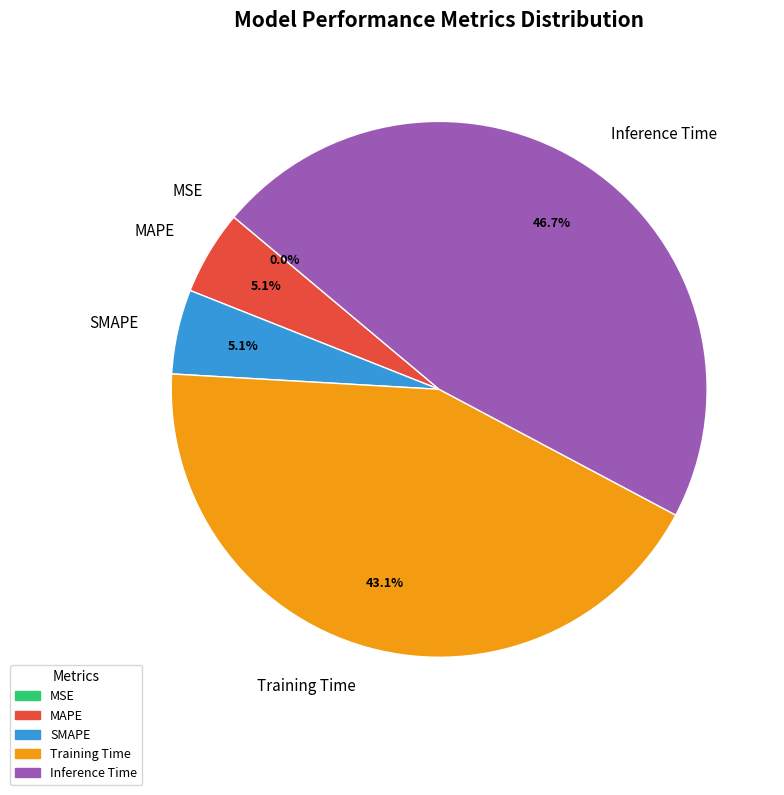

Is there a majority slice in this chart?

No